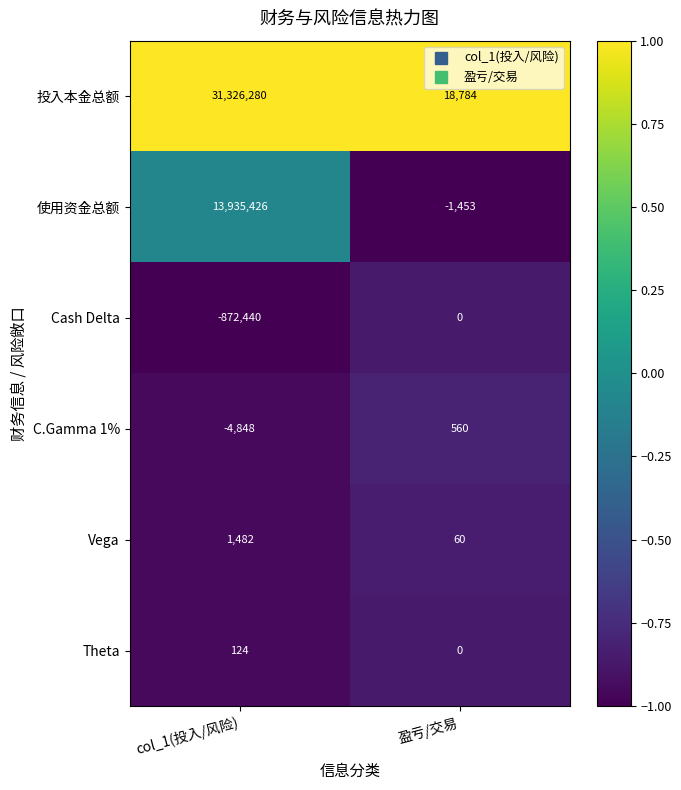

What is the average value of the 投入本金总额 series?

15672532